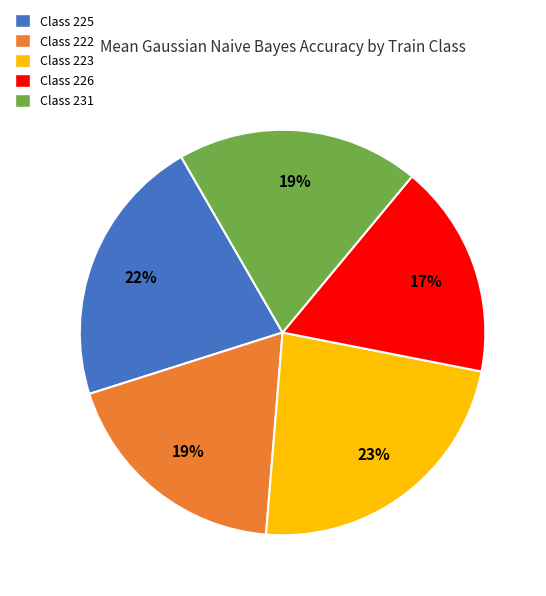

To the nearest percent, what is the average slice percentage?

20%